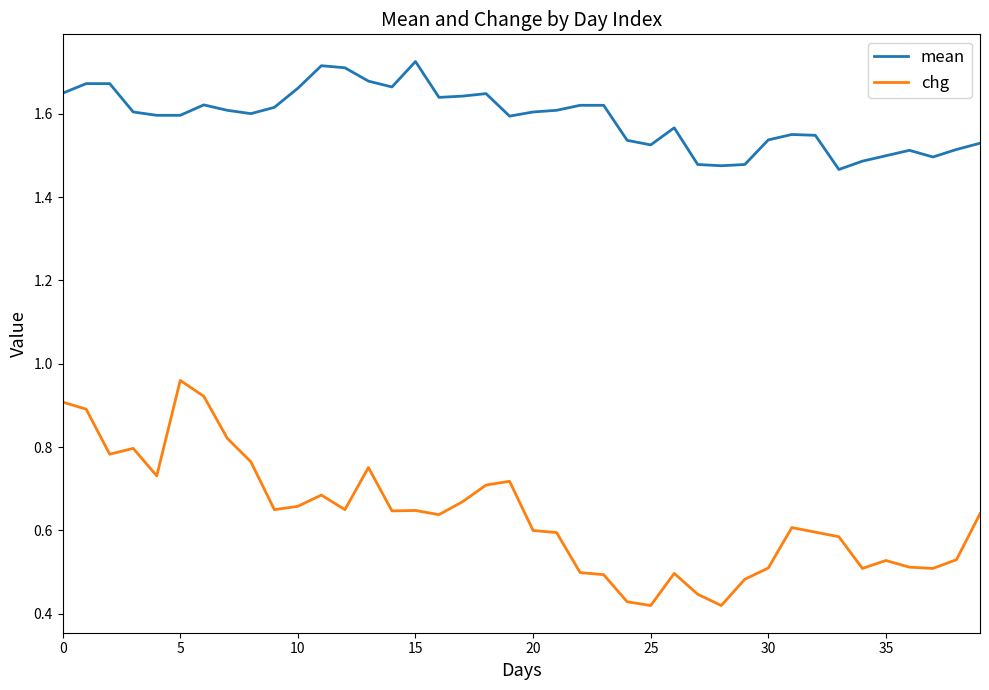

List the series in order of their peak value, lowest first.

chg, mean